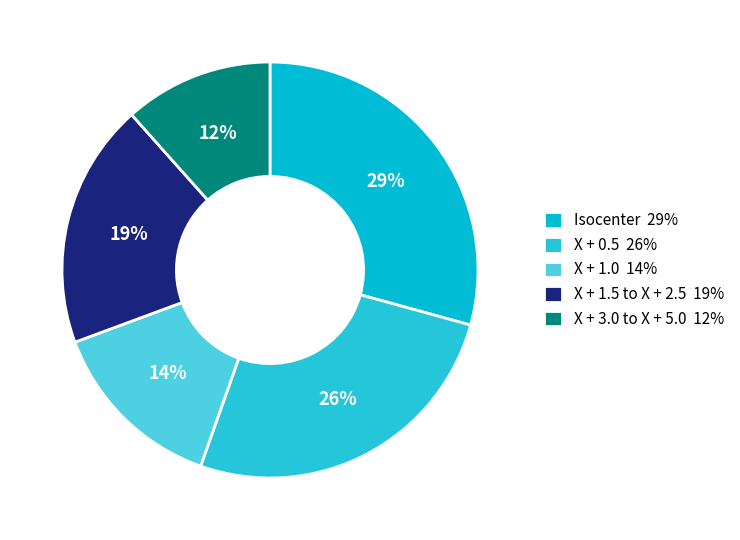

How many slices are in this pie chart?

5